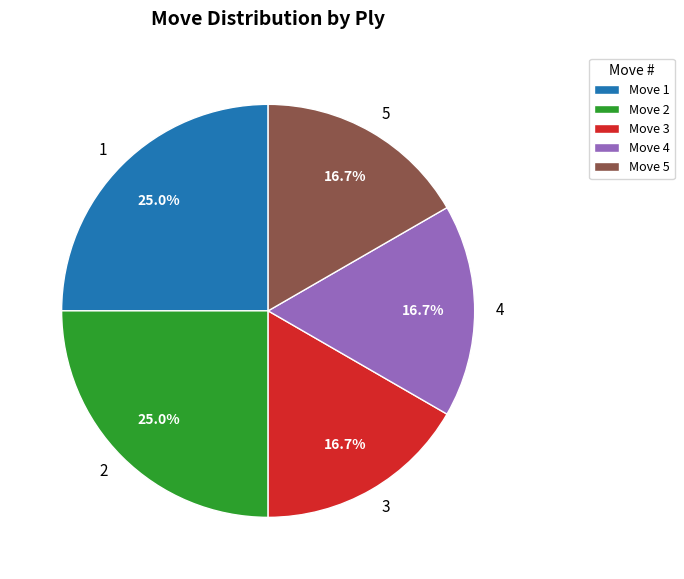

To the nearest percent, what portion does 3 represent?

17%